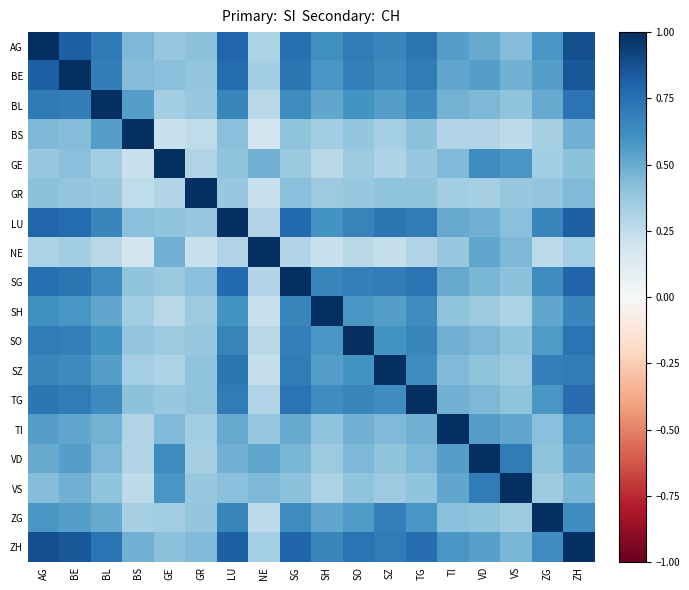

Reading left to right, transcribe all the data shown in this chart.

AG: AG=1.0	BE=0.8	BL=0.7	BS=0.5	GE=0.4	GR=0.4	LU=0.8	NE=0.3	SG=0.8	SH=0.6	SO=0.7	SZ=0.7	TG=0.7	TI=0.6	VD=0.5	VS=0.4	ZG=0.6	ZH=0.9
BE: AG=0.8	BE=1.0	BL=0.7	BS=0.4	GE=0.4	GR=0.4	LU=0.8	NE=0.3	SG=0.7	SH=0.6	SO=0.7	SZ=0.6	TG=0.7	TI=0.5	VD=0.6	VS=0.5	ZG=0.6	ZH=0.8
BL: AG=0.7	BE=0.7	BL=1.0	BS=0.6	GE=0.3	GR=0.4	LU=0.7	NE=0.3	SG=0.6	SH=0.5	SO=0.6	SZ=0.6	TG=0.6	TI=0.5	VD=0.5	VS=0.4	ZG=0.5	ZH=0.7
BS: AG=0.5	BE=0.4	BL=0.6	BS=1.0	GE=0.2	GR=0.2	LU=0.4	NE=0.2	SG=0.4	SH=0.3	SO=0.4	SZ=0.3	TG=0.4	TI=0.3	VD=0.3	VS=0.3	ZG=0.3	ZH=0.5
GE: AG=0.4	BE=0.4	BL=0.3	BS=0.2	GE=1.0	GR=0.3	LU=0.4	NE=0.5	SG=0.4	SH=0.3	SO=0.4	SZ=0.3	TG=0.4	TI=0.4	VD=0.6	VS=0.6	ZG=0.3	ZH=0.4
GR: AG=0.4	BE=0.4	BL=0.4	BS=0.2	GE=0.3	GR=1.0	LU=0.4	NE=0.2	SG=0.4	SH=0.4	SO=0.4	SZ=0.4	TG=0.4	TI=0.3	VD=0.3	VS=0.4	ZG=0.4	ZH=0.4
LU: AG=0.8	BE=0.8	BL=0.7	BS=0.4	GE=0.4	GR=0.4	LU=1.0	NE=0.3	SG=0.8	SH=0.6	SO=0.7	SZ=0.7	TG=0.7	TI=0.5	VD=0.5	VS=0.4	ZG=0.7	ZH=0.8
NE: AG=0.3	BE=0.3	BL=0.3	BS=0.2	GE=0.5	GR=0.2	LU=0.3	NE=1.0	SG=0.3	SH=0.2	SO=0.3	SZ=0.2	TG=0.3	TI=0.4	VD=0.5	VS=0.5	ZG=0.3	ZH=0.3
SG: AG=0.8	BE=0.7	BL=0.6	BS=0.4	GE=0.4	GR=0.4	LU=0.8	NE=0.3	SG=1.0	SH=0.7	SO=0.7	SZ=0.7	TG=0.7	TI=0.5	VD=0.5	VS=0.4	ZG=0.6	ZH=0.8
SH: AG=0.6	BE=0.6	BL=0.5	BS=0.3	GE=0.3	GR=0.4	LU=0.6	NE=0.2	SG=0.7	SH=1.0	SO=0.6	SZ=0.6	TG=0.6	TI=0.4	VD=0.4	VS=0.3	ZG=0.5	ZH=0.7
SO: AG=0.7	BE=0.7	BL=0.6	BS=0.4	GE=0.4	GR=0.4	LU=0.7	NE=0.3	SG=0.7	SH=0.6	SO=1.0	SZ=0.6	TG=0.7	TI=0.5	VD=0.5	VS=0.4	ZG=0.6	ZH=0.7
SZ: AG=0.7	BE=0.6	BL=0.6	BS=0.3	GE=0.3	GR=0.4	LU=0.7	NE=0.2	SG=0.7	SH=0.6	SO=0.6	SZ=1.0	TG=0.6	TI=0.4	VD=0.4	VS=0.4	ZG=0.7	ZH=0.7
TG: AG=0.7	BE=0.7	BL=0.6	BS=0.4	GE=0.4	GR=0.4	LU=0.7	NE=0.3	SG=0.7	SH=0.6	SO=0.7	SZ=0.6	TG=1.0	TI=0.5	VD=0.5	VS=0.4	ZG=0.6	ZH=0.8
TI: AG=0.6	BE=0.5	BL=0.5	BS=0.3	GE=0.4	GR=0.3	LU=0.5	NE=0.4	SG=0.5	SH=0.4	SO=0.5	SZ=0.4	TG=0.5	TI=1.0	VD=0.6	VS=0.5	ZG=0.4	ZH=0.6
VD: AG=0.5	BE=0.6	BL=0.5	BS=0.3	GE=0.6	GR=0.3	LU=0.5	NE=0.5	SG=0.5	SH=0.4	SO=0.5	SZ=0.4	TG=0.5	TI=0.6	VD=1.0	VS=0.7	ZG=0.4	ZH=0.5
VS: AG=0.4	BE=0.5	BL=0.4	BS=0.3	GE=0.6	GR=0.4	LU=0.4	NE=0.5	SG=0.4	SH=0.3	SO=0.4	SZ=0.4	TG=0.4	TI=0.5	VD=0.7	VS=1.0	ZG=0.4	ZH=0.5
ZG: AG=0.6	BE=0.6	BL=0.5	BS=0.3	GE=0.3	GR=0.4	LU=0.7	NE=0.3	SG=0.6	SH=0.5	SO=0.6	SZ=0.7	TG=0.6	TI=0.4	VD=0.4	VS=0.4	ZG=1.0	ZH=0.6
ZH: AG=0.9	BE=0.8	BL=0.7	BS=0.5	GE=0.4	GR=0.4	LU=0.8	NE=0.3	SG=0.8	SH=0.7	SO=0.7	SZ=0.7	TG=0.8	TI=0.6	VD=0.5	VS=0.5	ZG=0.6	ZH=1.0